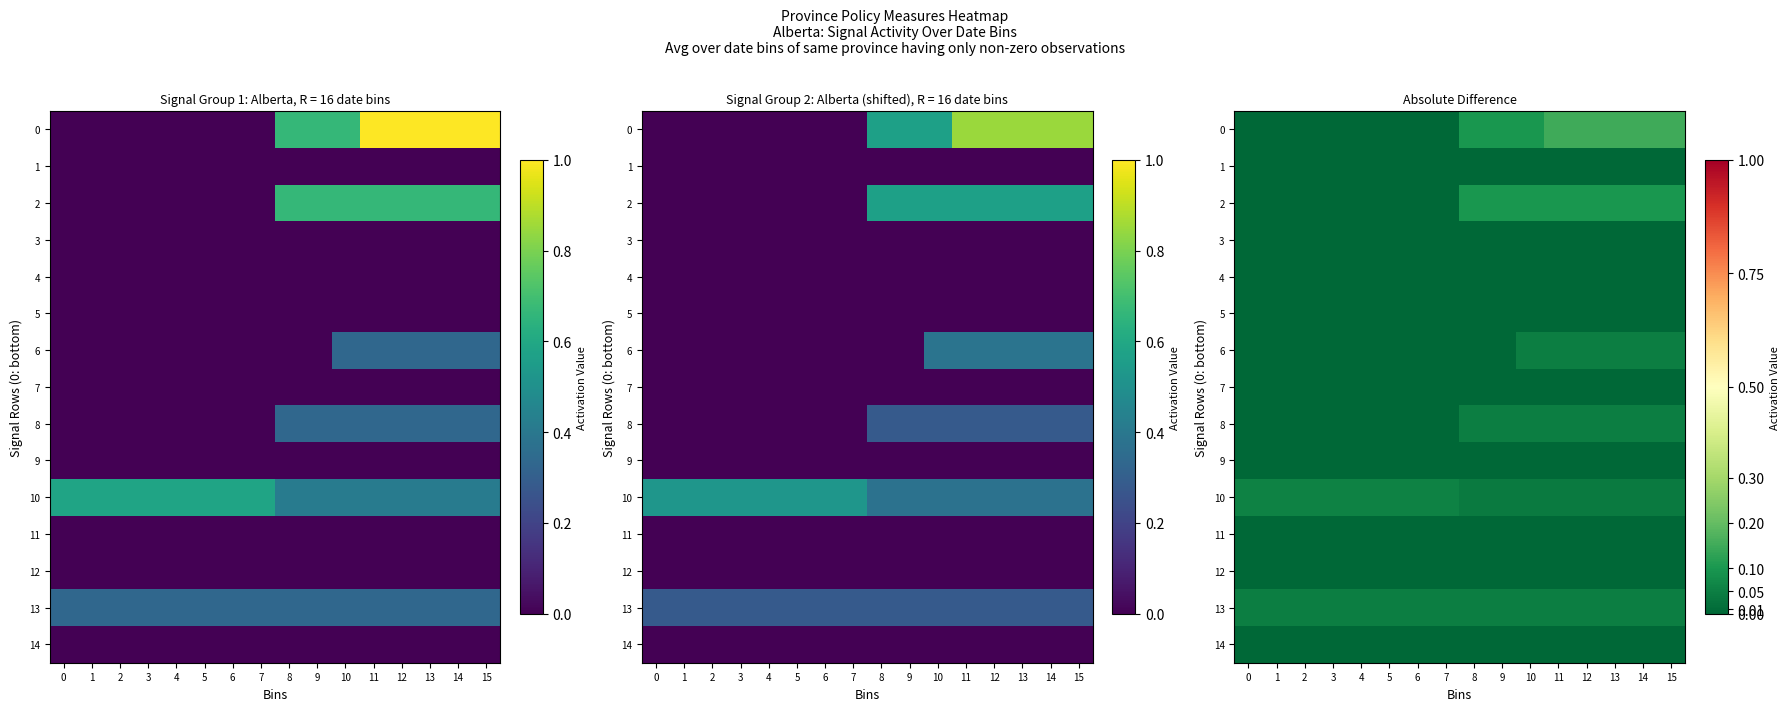

Rank the series by their maximum value, from lowest to highest.

1, 3, 4, 5, 7, 9, 11, 12, 14, 6, 8, 13, 10, 2, 0